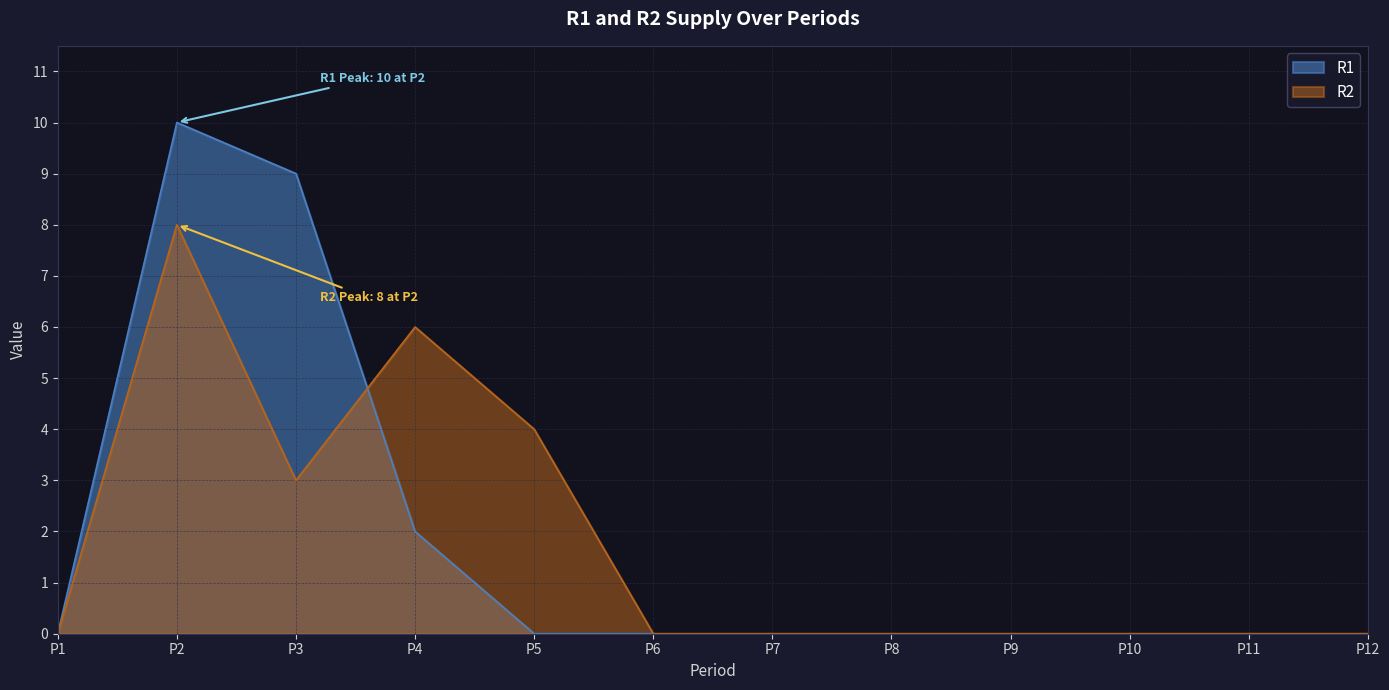

How many interior local valleys does the R2 series have?

1